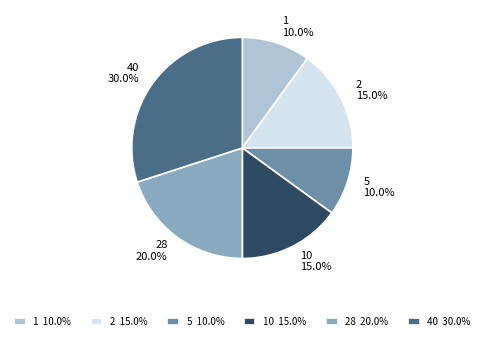

To the nearest percent, what is the average slice percentage?

17%